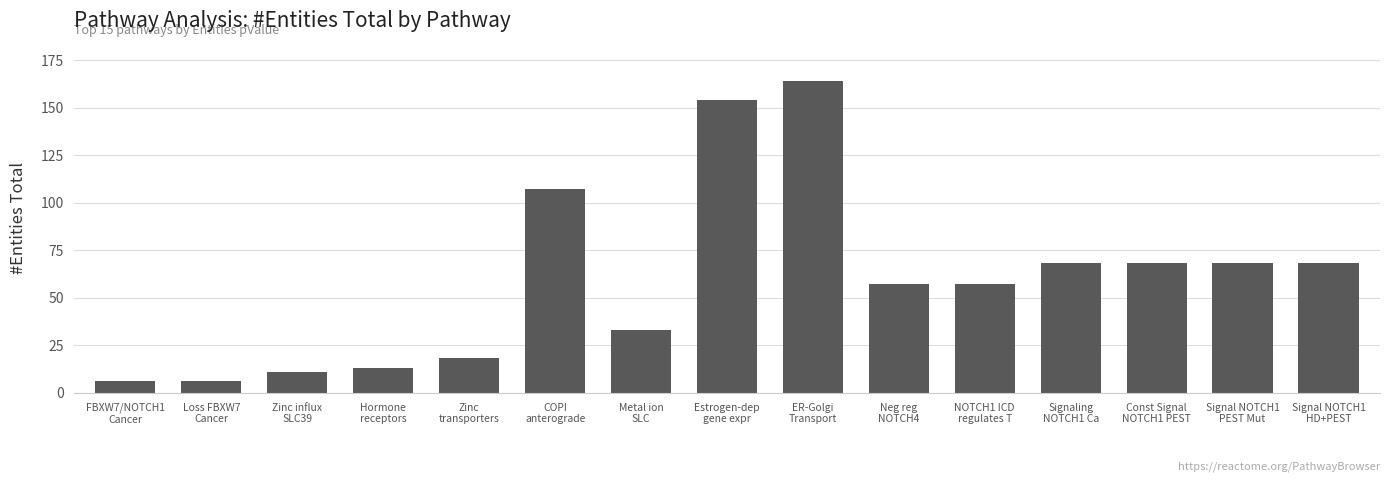

Count the number of categories in the chart.

15